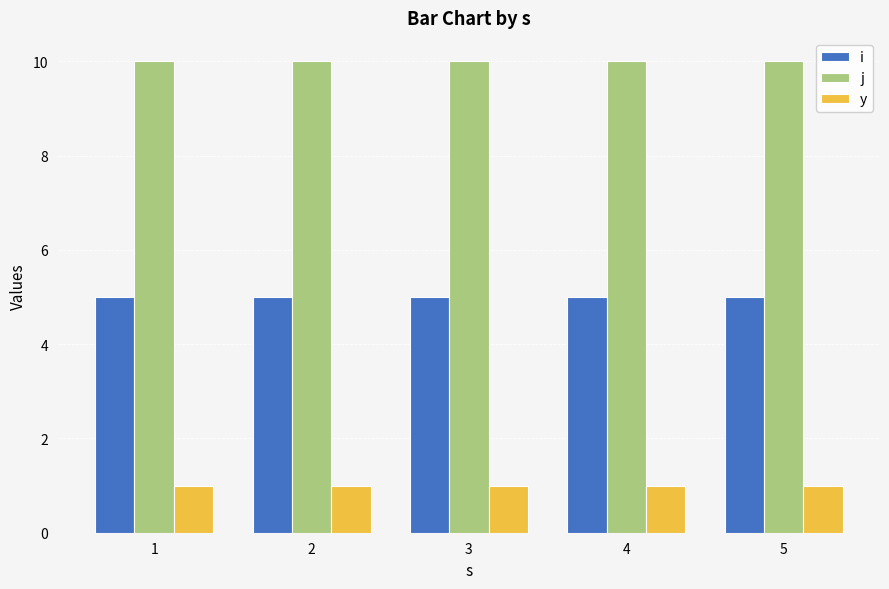

What is the value of the j bar at the 1st from the left?

10